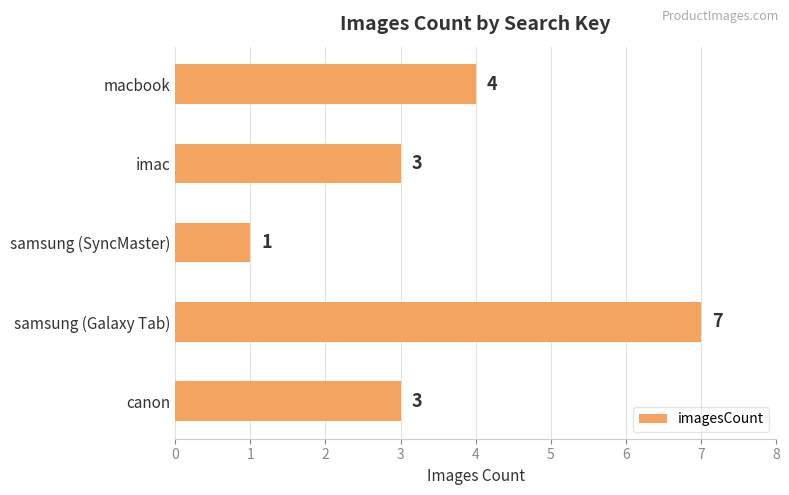

Reading top to bottom, transcribe all the data shown in this chart.

macbook=4	imac=3	samsung (SyncMaster)=1	samsung (Galaxy Tab)=7	canon=3